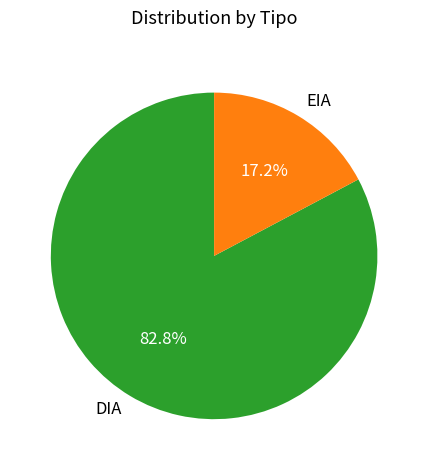

To the nearest percent, what is the difference between the DIA and EIA slice percentages?

66%